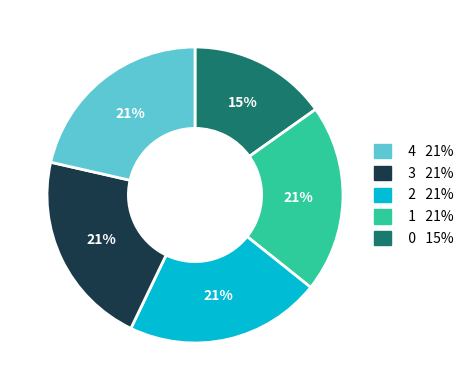

What percentage is the 0 15% slice, to the nearest percent?

21%